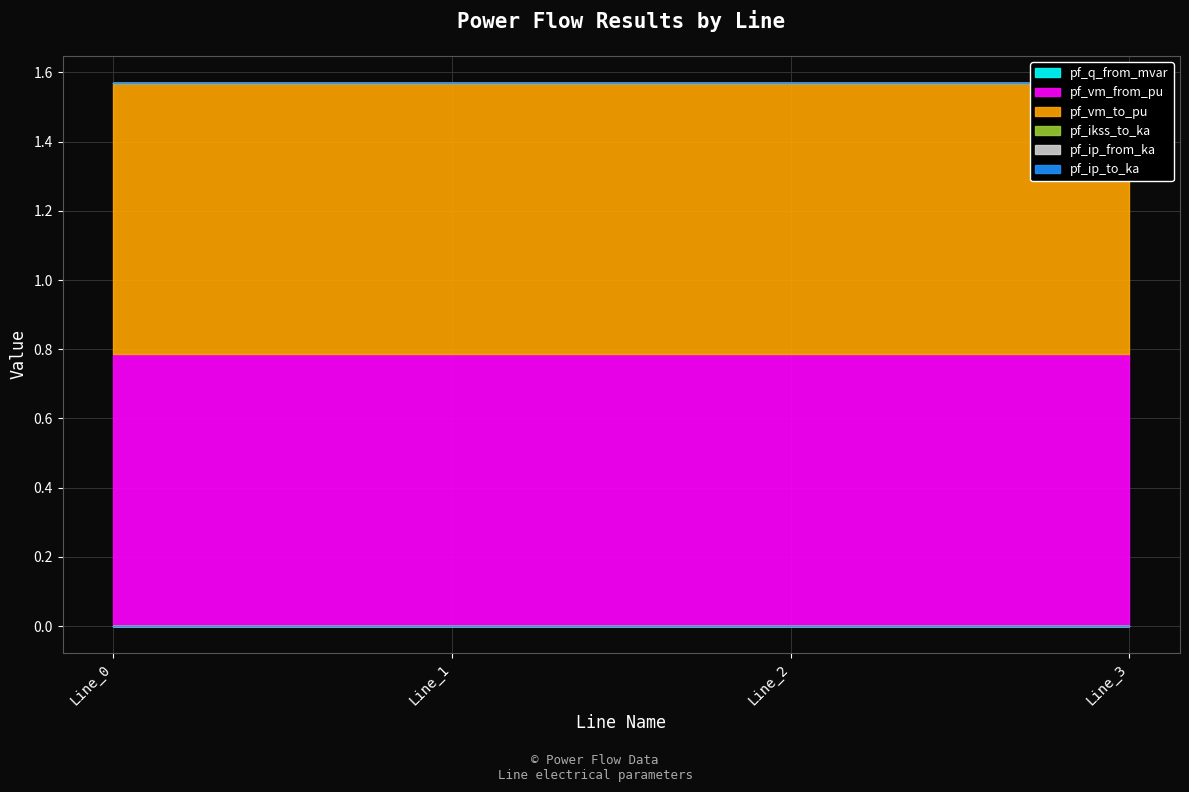

What are all the series names shown in the legend?

pf_q_from_mvar, pf_vm_from_pu, pf_vm_to_pu, pf_ikss_to_ka, pf_ip_from_ka, pf_ip_to_ka